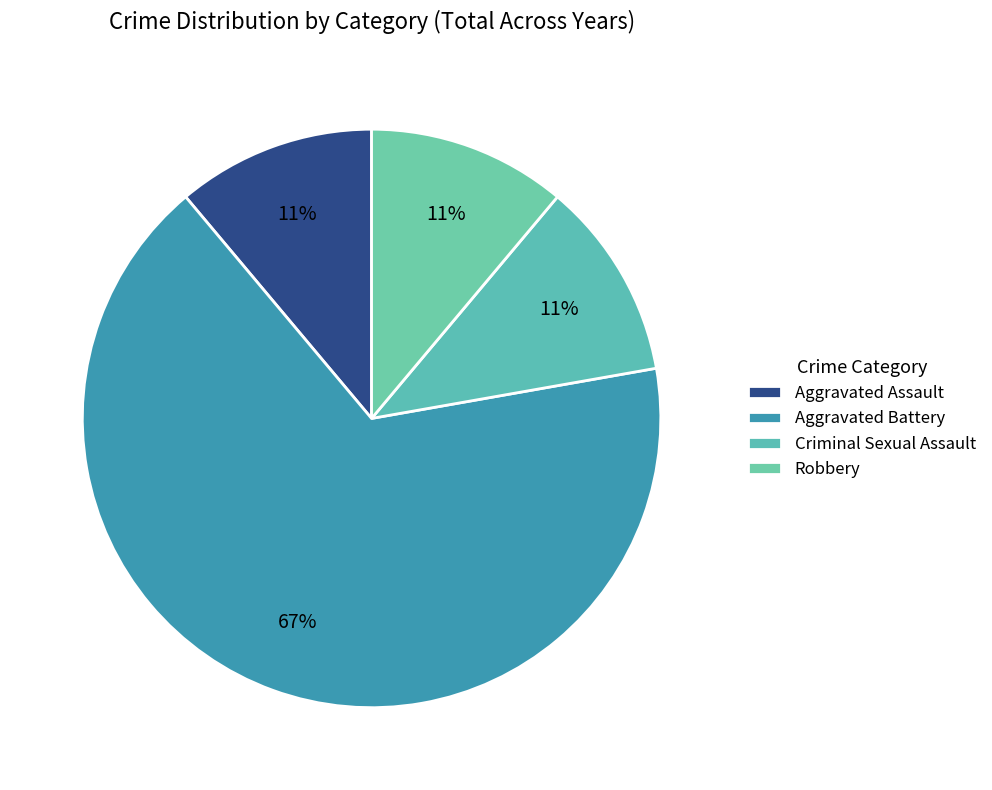

How many slices are in this pie chart?

4